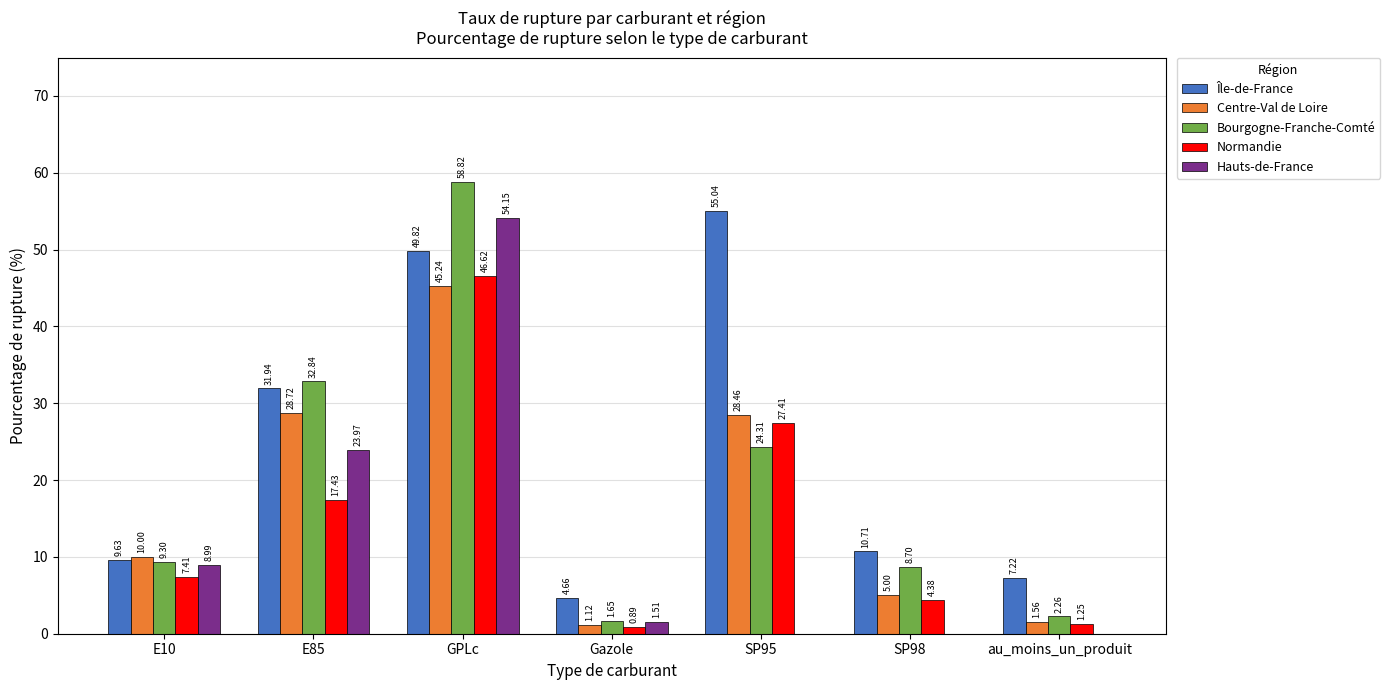

Is it true that Normandie equals 38.3 at SP95?

False